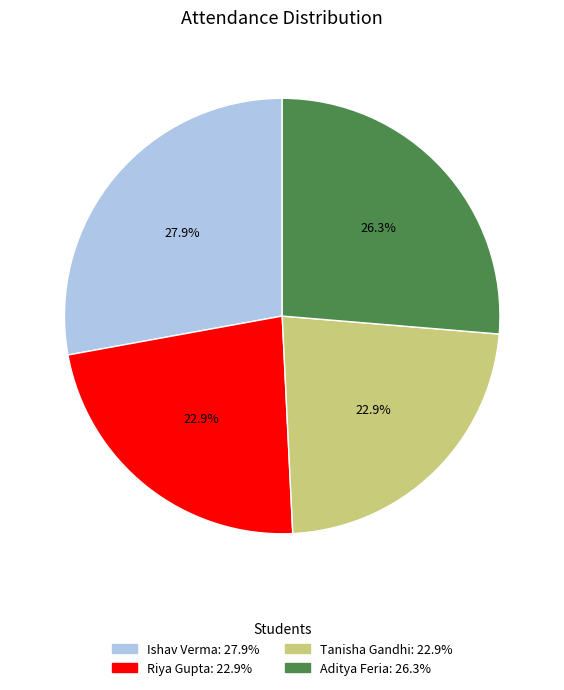

What percentage is NOT represented by Riya Gupta?

77.1%